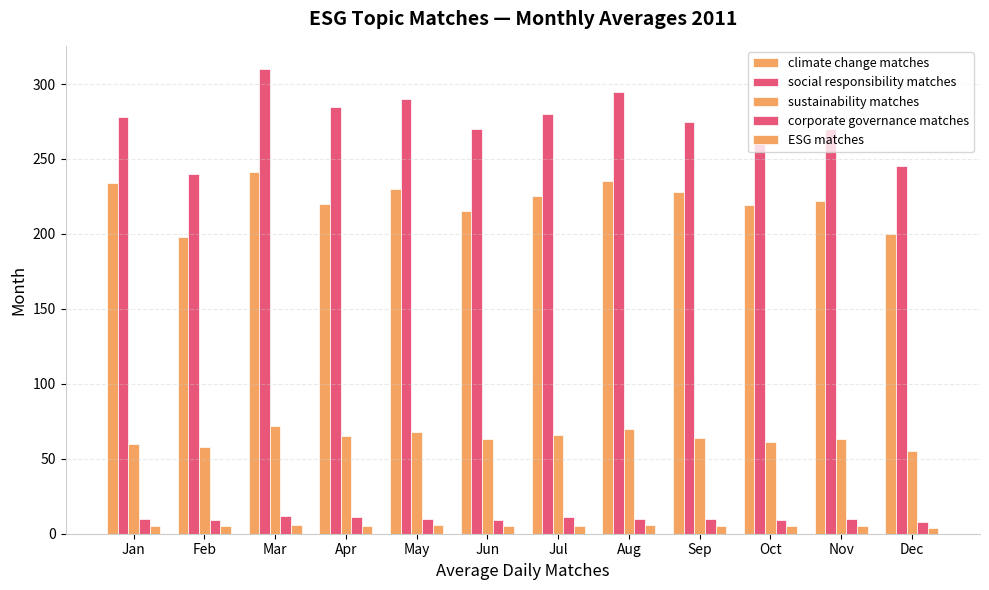

How many groups of bars are there?

12